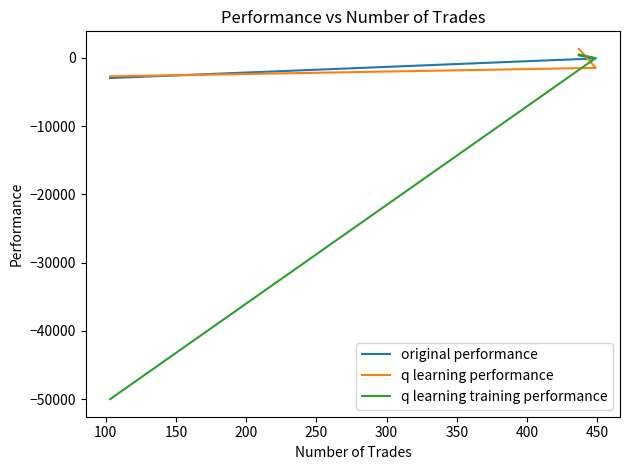

True or false: original performance has a value of 513.1 at 50.

False